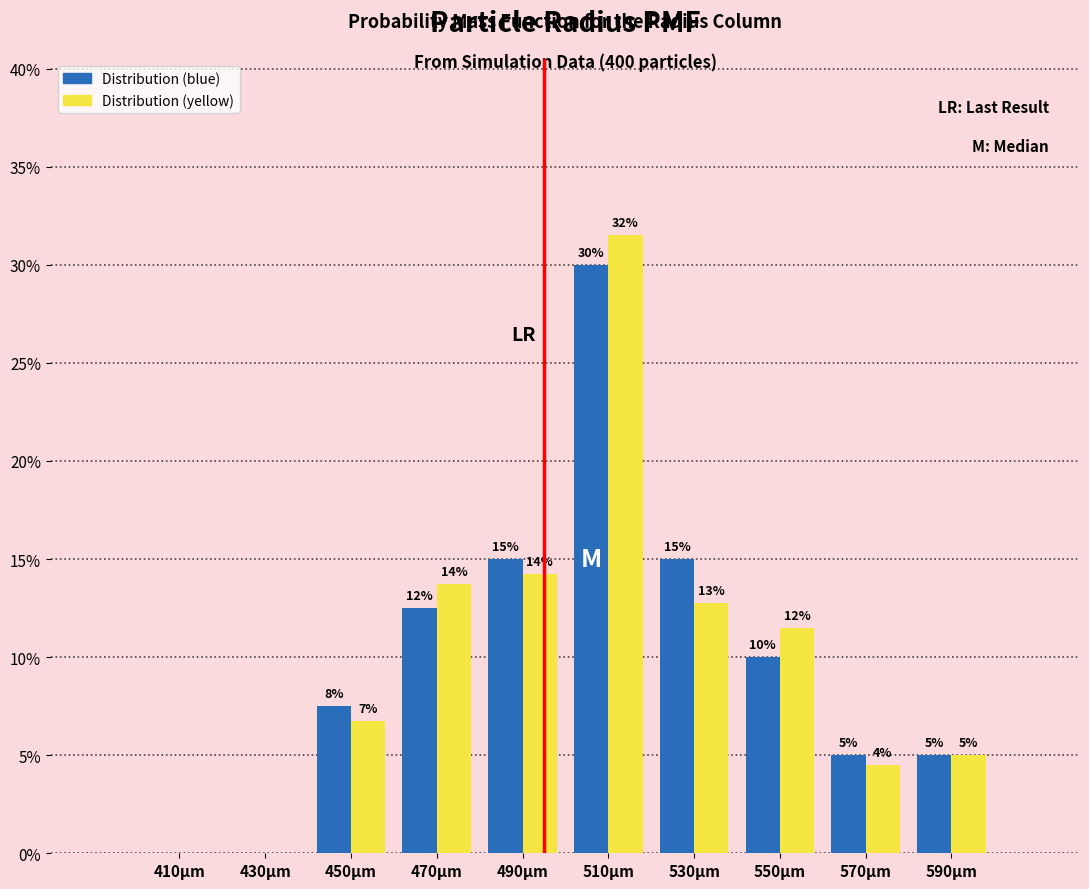

What are all the series names shown in the legend?

Distribution (blue), Distribution (yellow)